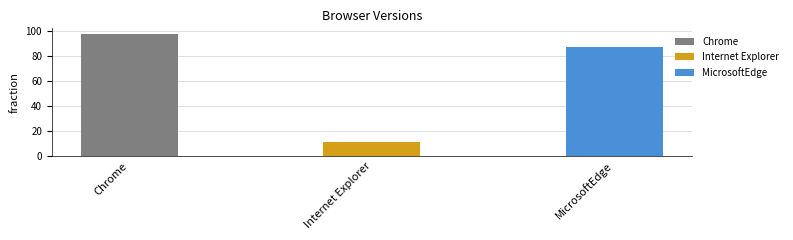

Does the chart contain any negative values?

No